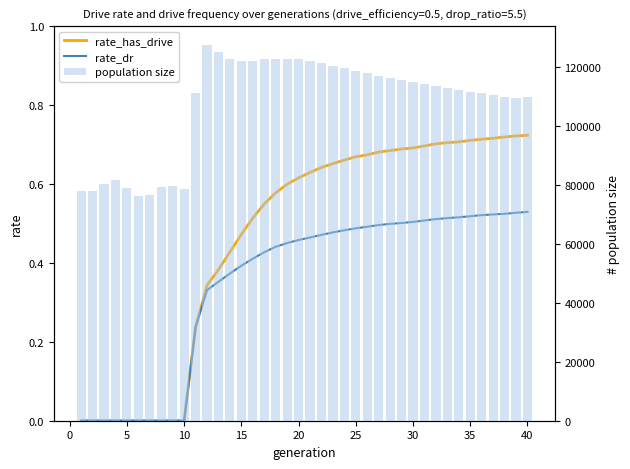

Reading right to left, what are all the values shown in this chart?

rate_has_drive: 0.7	0.7	0.7	0.7	0.7	0.7	0.7	0.7	0.7	0.7	0.7	0.7	0.7	0.7	0.7	0.7	0.7	0.7	0.6	0.6	0.6	0.6	0.6	0.5	0.5	0.5	0.4	0.4	0.3	0.2	0.0	0.0	0.0	0.0	0.0	0.0	0.0	0.0	0.0	0.0
rate_dr: 0.5	0.5	0.5	0.5	0.5	0.5	0.5	0.5	0.5	0.5	0.5	0.5	0.5	0.5	0.5	0.5	0.5	0.5	0.5	0.5	0.5	0.5	0.4	0.4	0.4	0.4	0.4	0.4	0.3	0.2	0.0	0.0	0.0	0.0	0.0	0.0	0.0	0.0	0.0	0.0
population size: 109725.0	109550.0	109955.0	110405.0	111217.0	111505.0	112319.0	113090.0	113762.0	114242.0	114945.0	115615.0	116276.0	117031.0	118036.0	118848.0	119868.0	120526.0	121345.0	122091.0	122685.0	122666.0	122852.0	122645.0	122083.0	122236.0	122731.0	125172.0	127531.0	111231.0	78719.0	79808.0	79267.0	76496.0	76364.0	78989.0	81616.0	80495.0	77887.0	77982.0